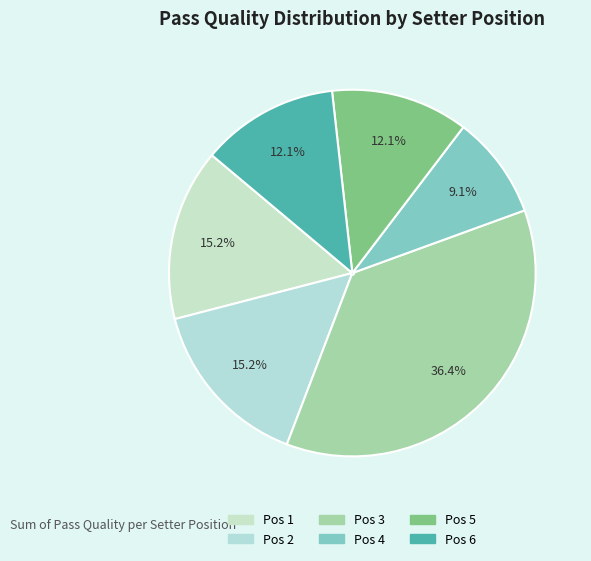

How many slices are in this pie chart?

6